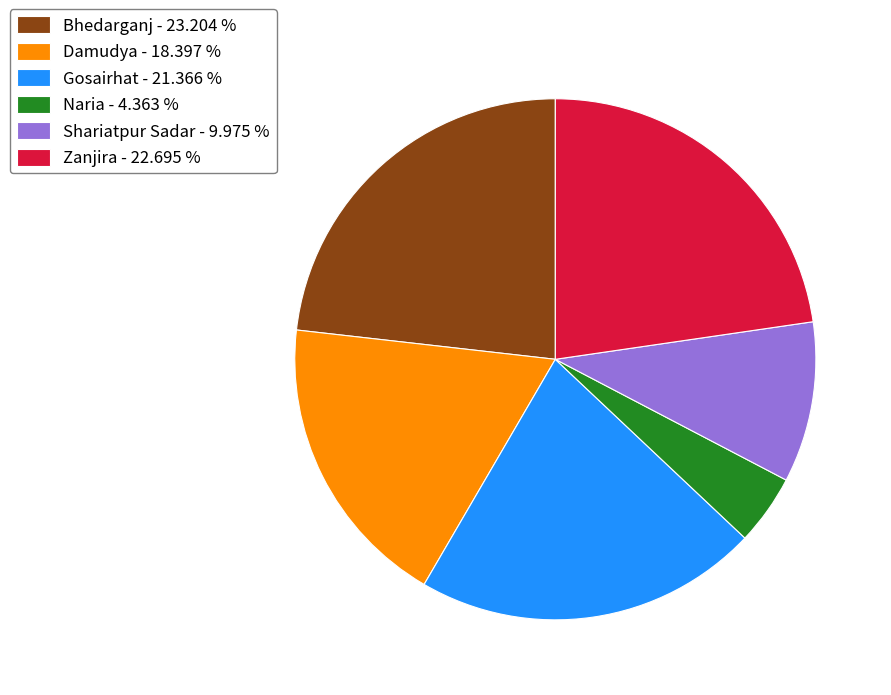

Approximately how many times larger is the value at Shariatpur Sadar - 9.975 % compared to Zanjira - 22.695 %?

0.4